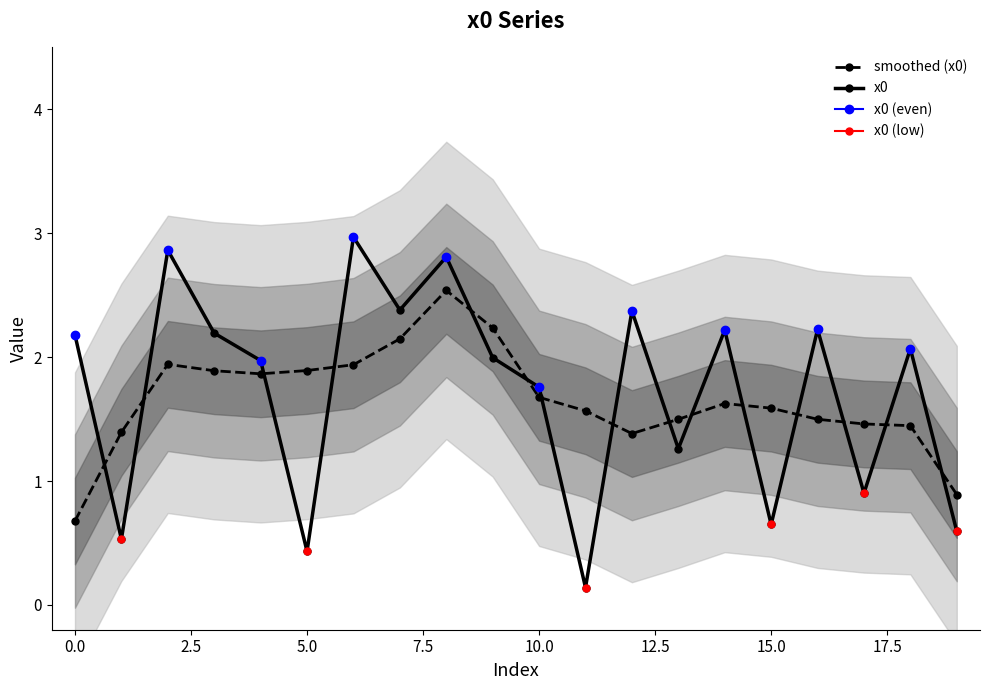

Is it true that x0 equals 0.4 at 5.0?

True